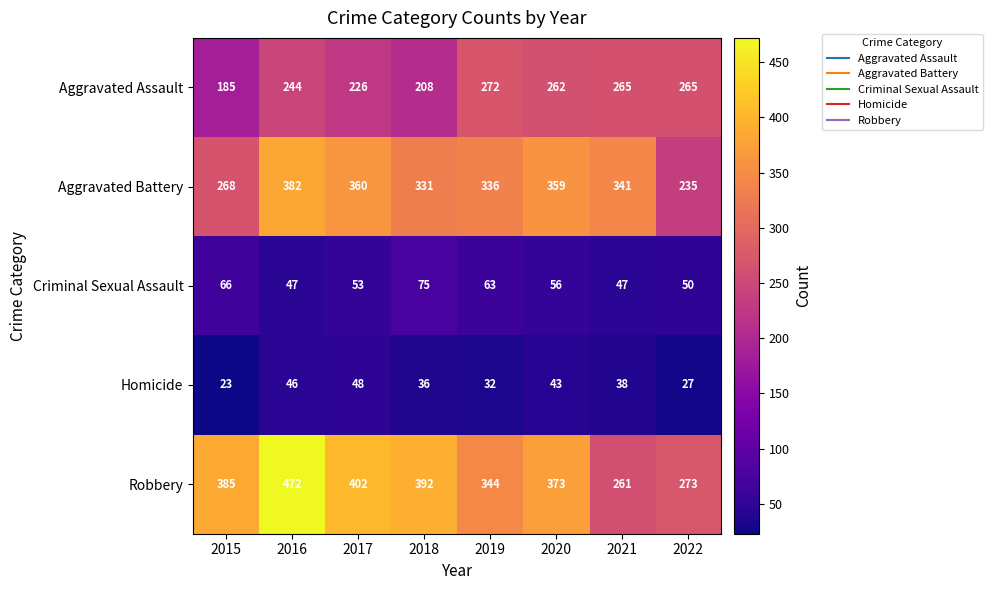

How many categories are shown in the chart?

8